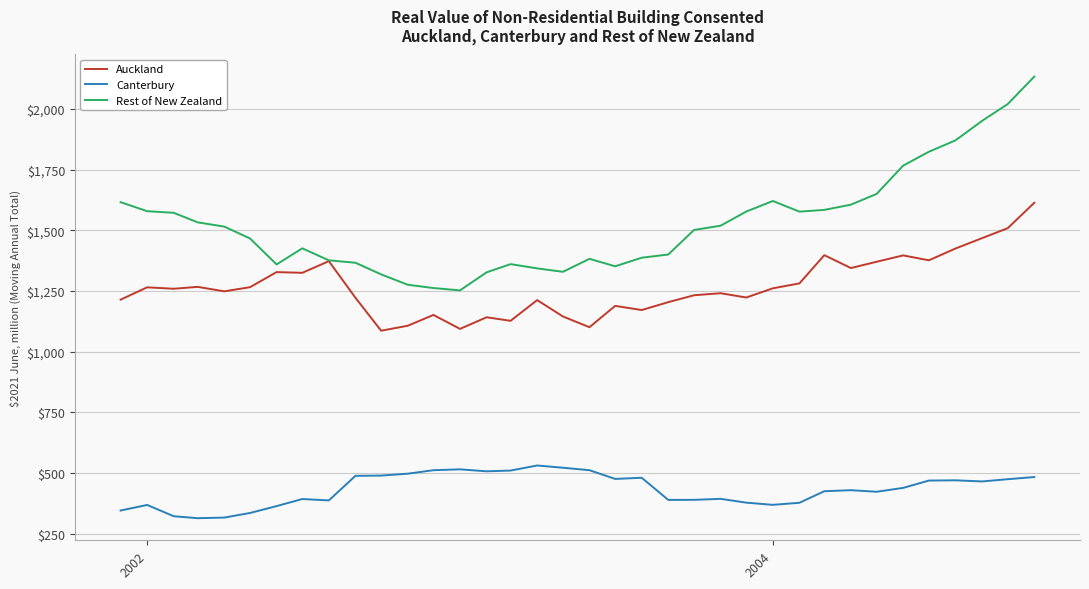

Rank the series by their average value, from lowest to highest.

Canterbury, Auckland, Rest of New Zealand